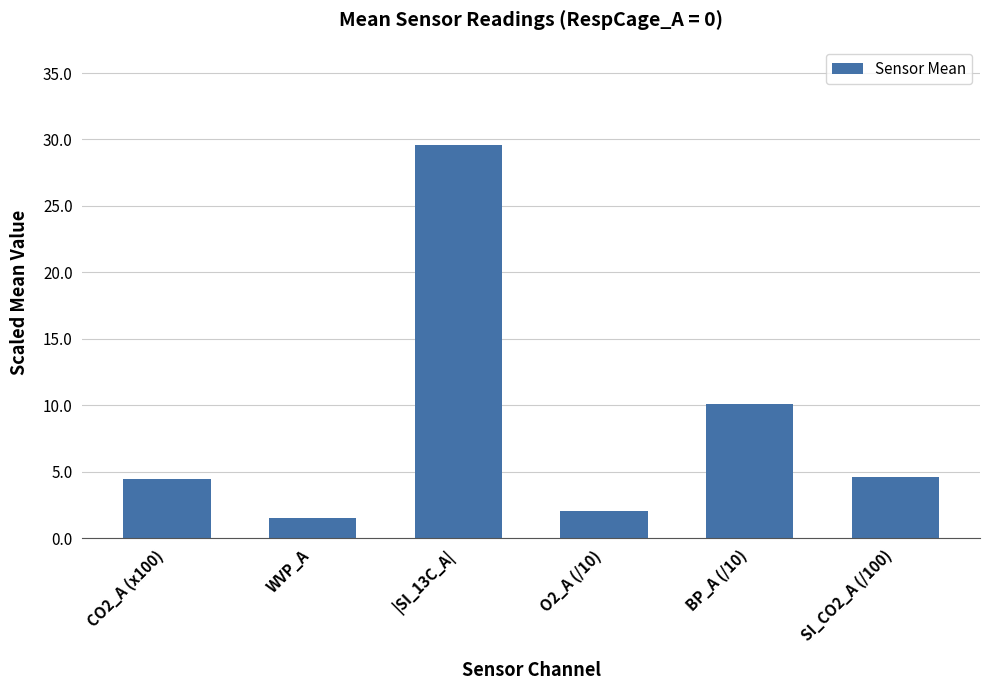

Read the value at CO2_A (x100).

4.4